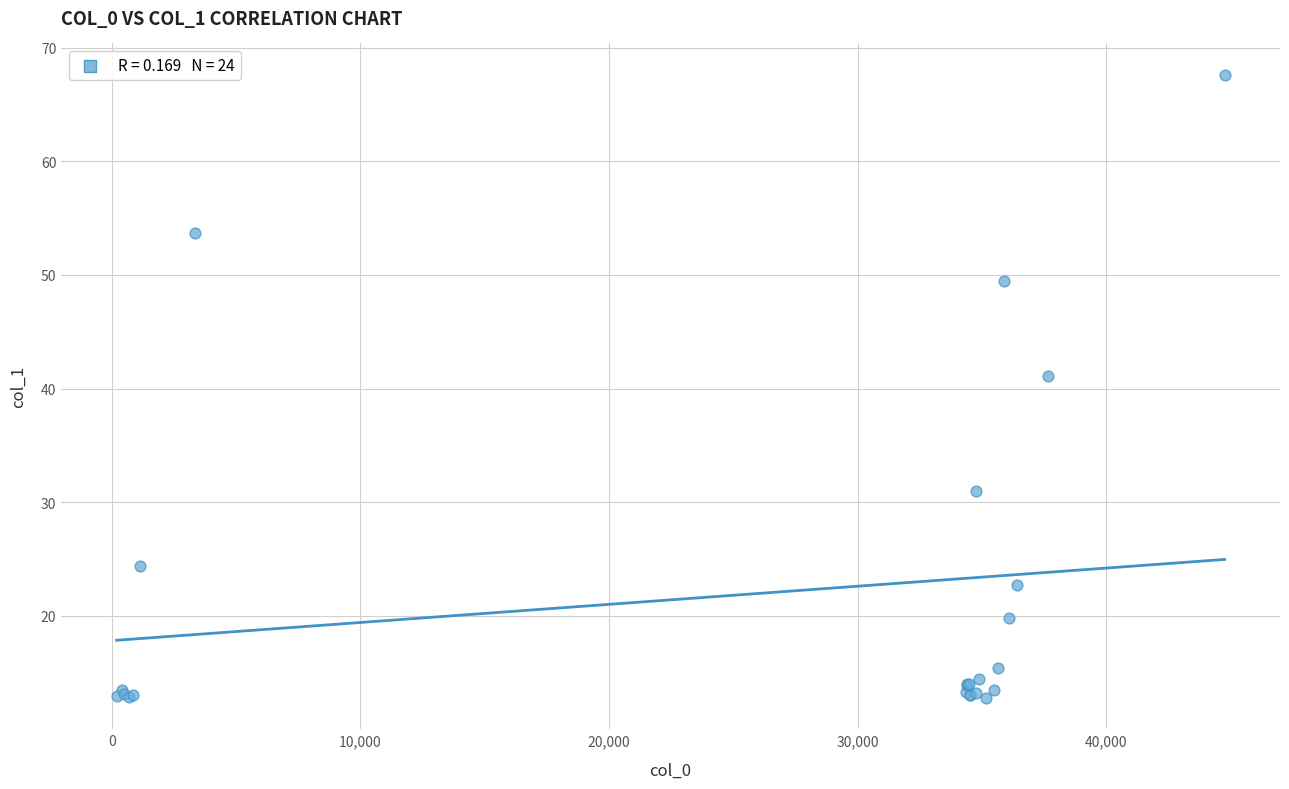

What Y value in the scatter plot is closest to 40?

41.1